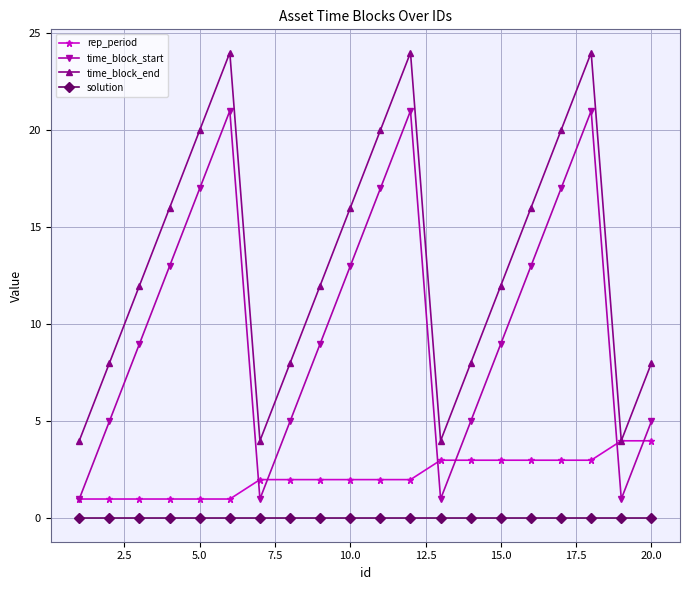

At how many categories does at least one series exceed 6?

16